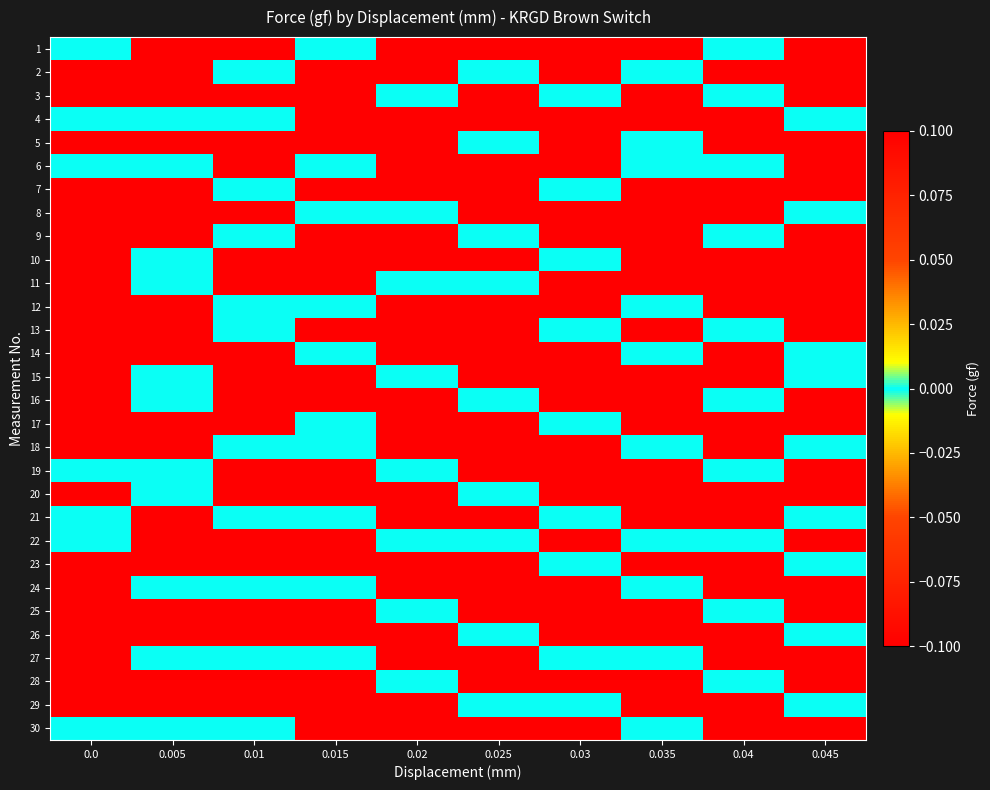

Which label corresponds to the smallest value in the chart?

0.005